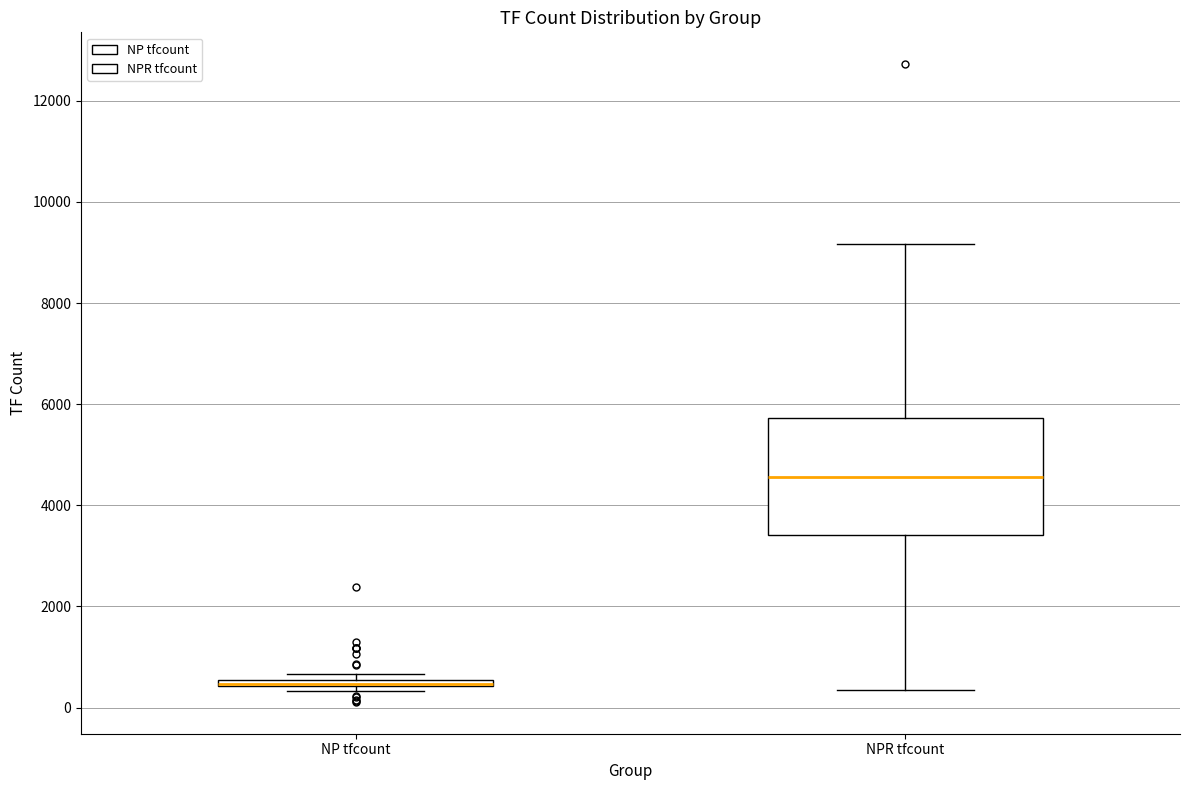

Where is the upper edge of the box for NP tfcount on the y-axis? The values are not printed on the chart, so give them approximately, as read against the axis.

600